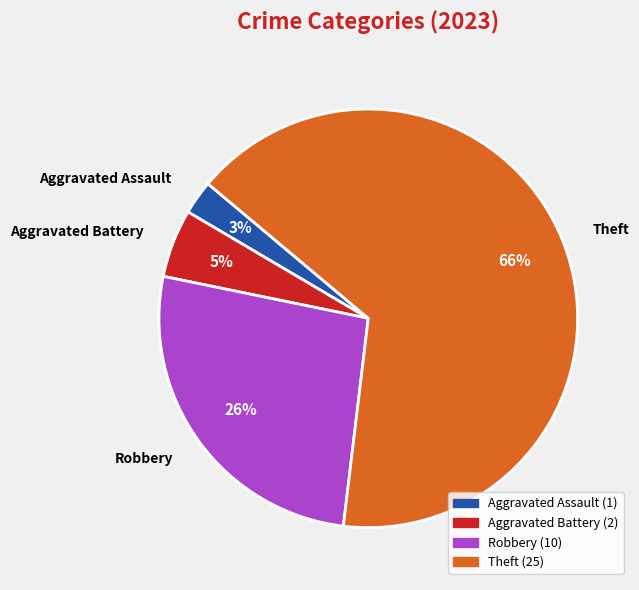

True or false: Robbery accounts for 36% of the total.

False